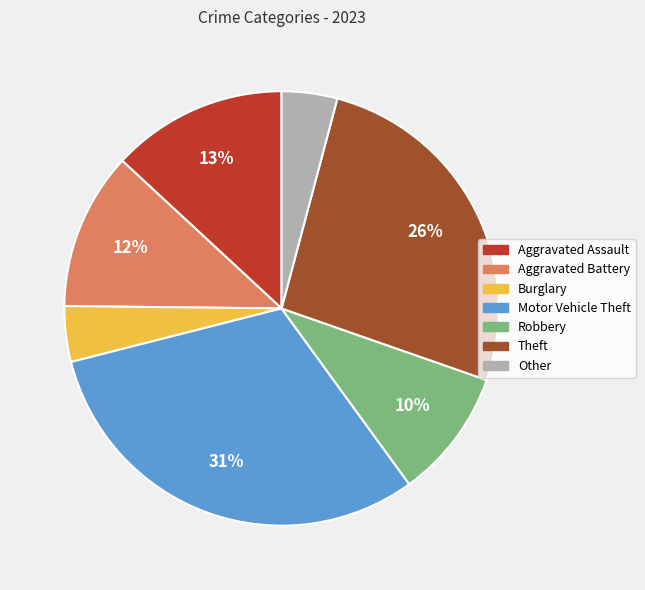

Does Aggravated Assault represent more than half of the total?

No